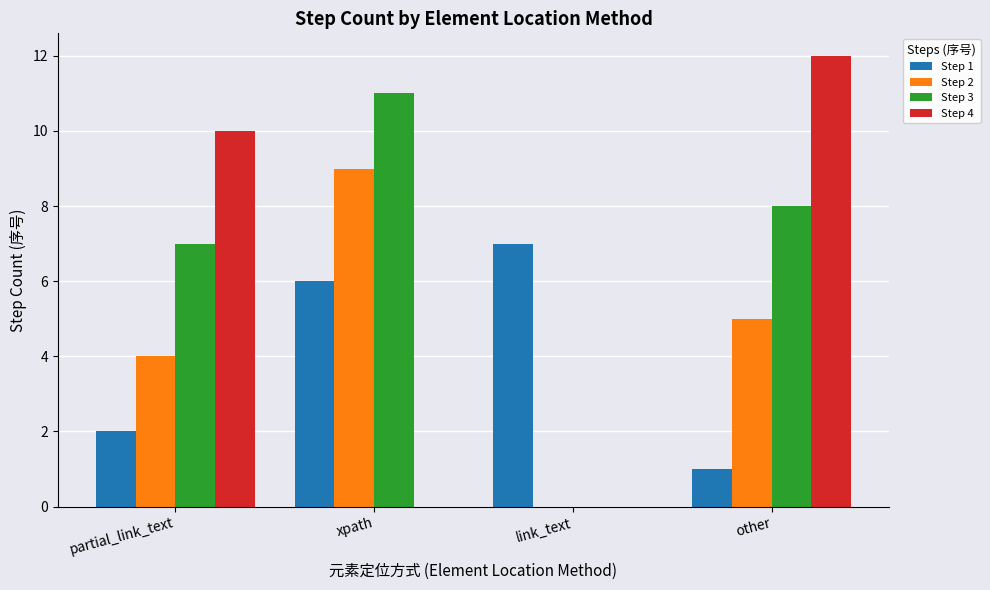

What is the average value of the Step 4 series?

6